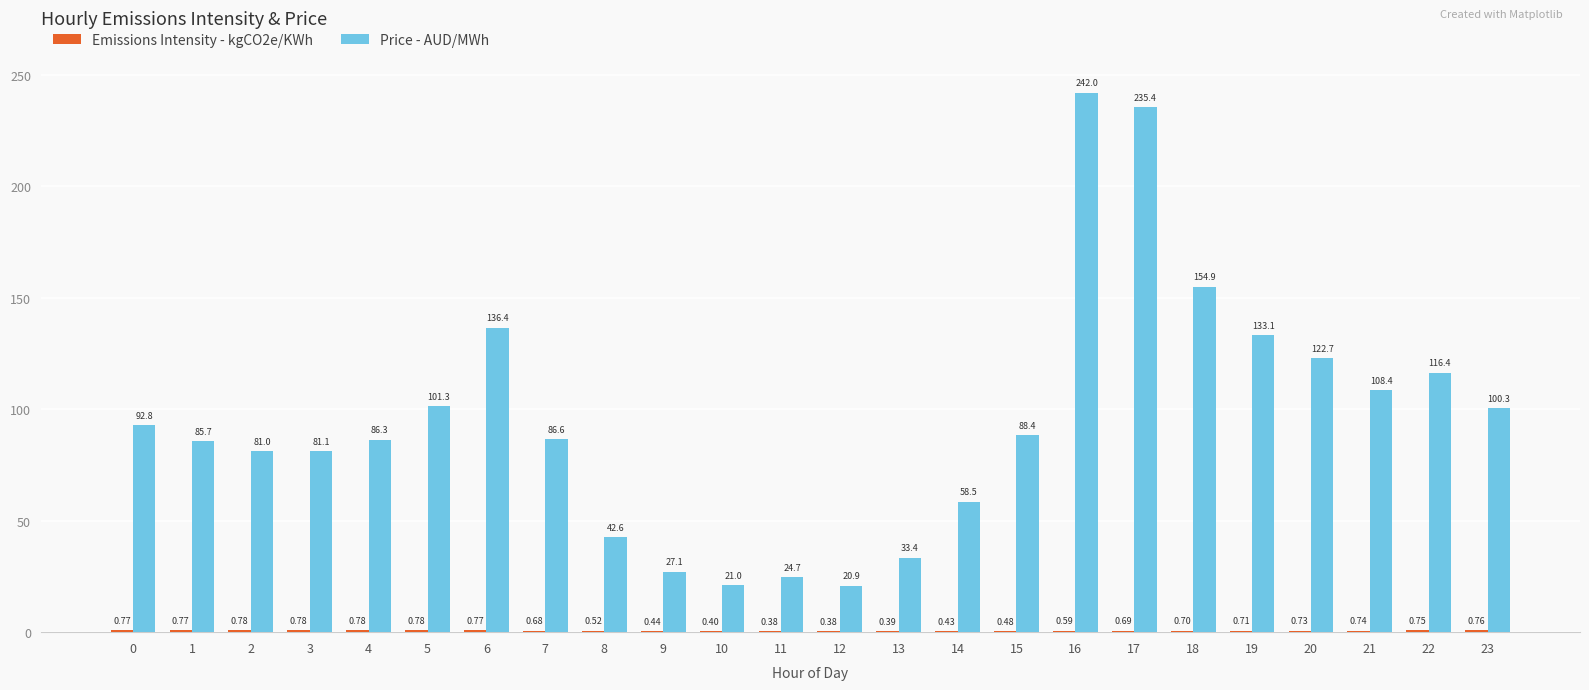

Which series changed the most between 2 and 3?

Price - AUD/MWh